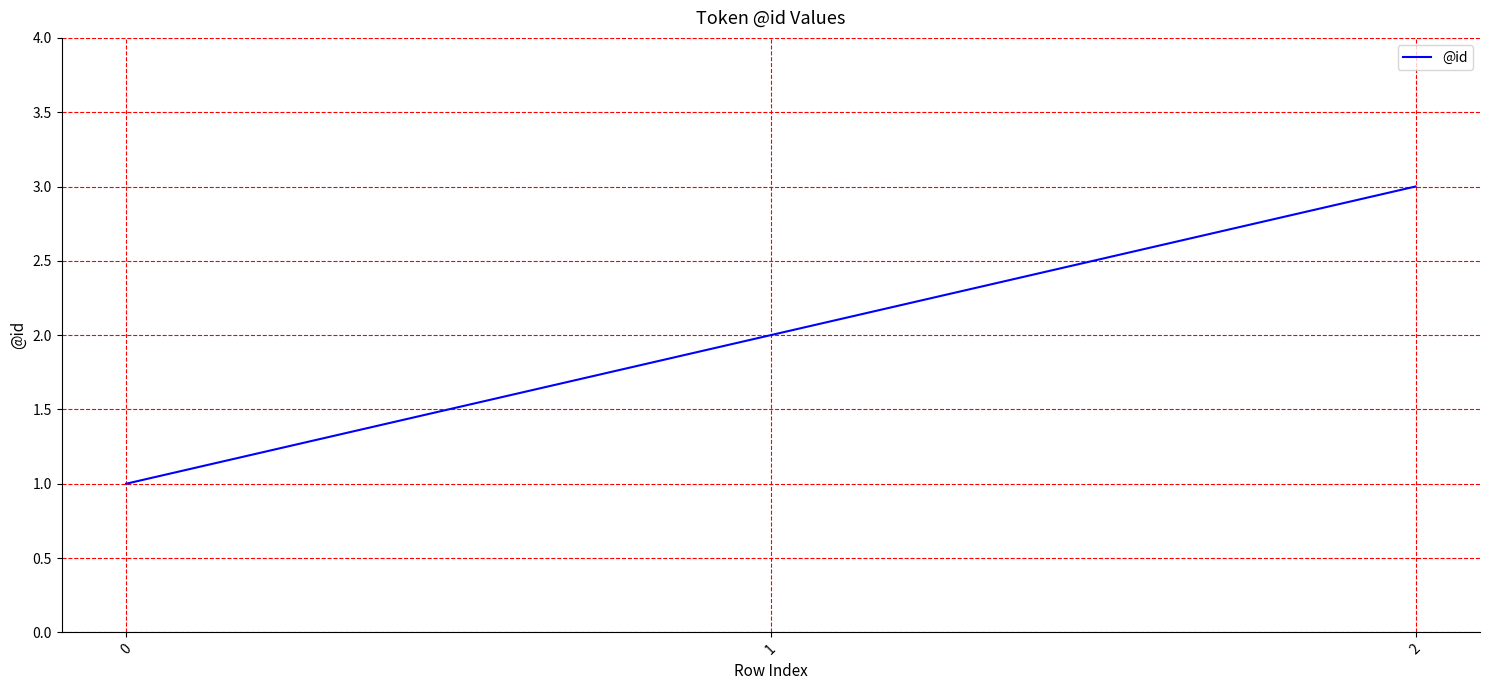

True or false: the data shows 2 at 1.

True